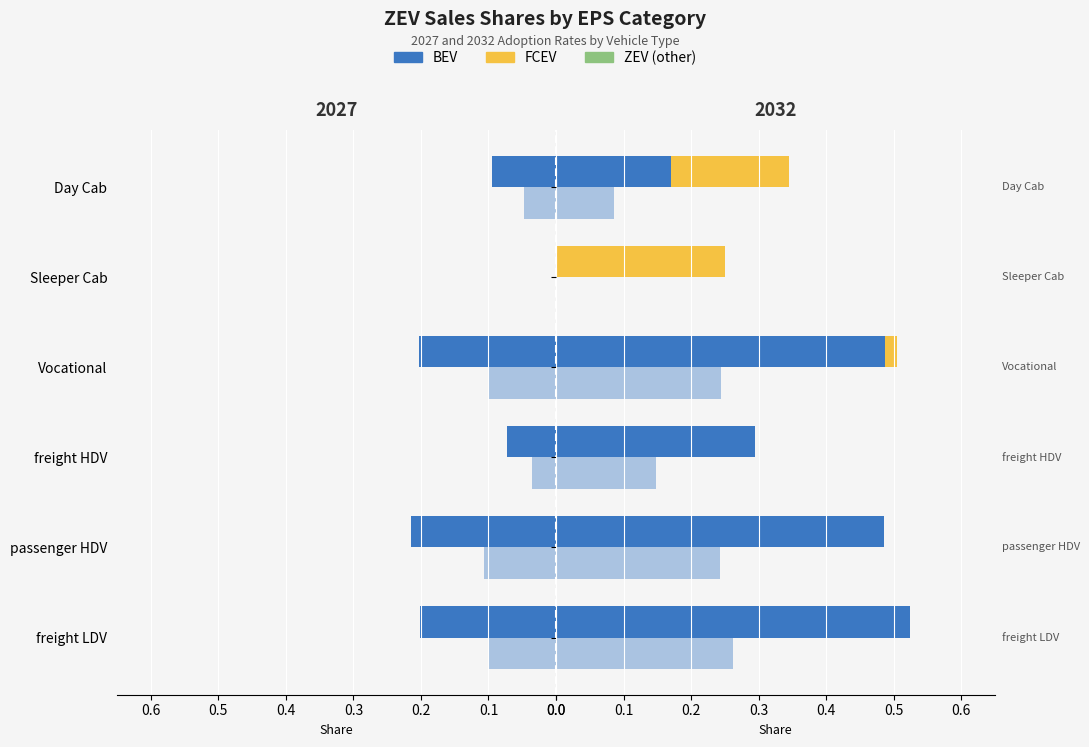

How many groups of bars are there?

6